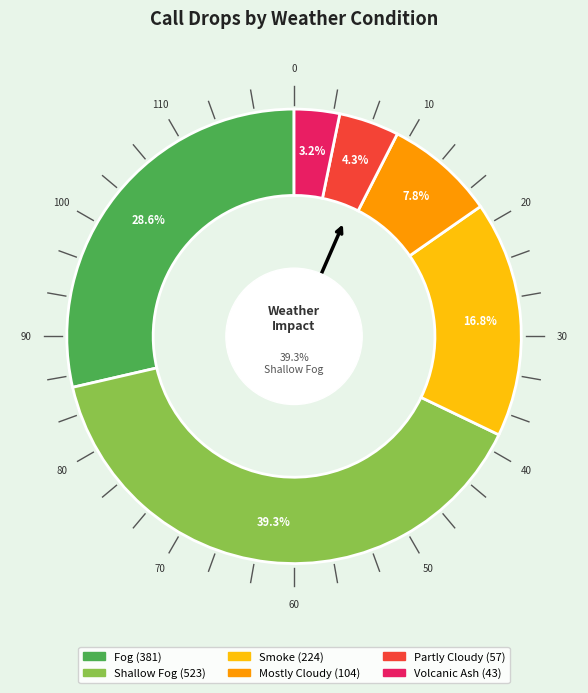

Is there a majority slice in this chart?

No